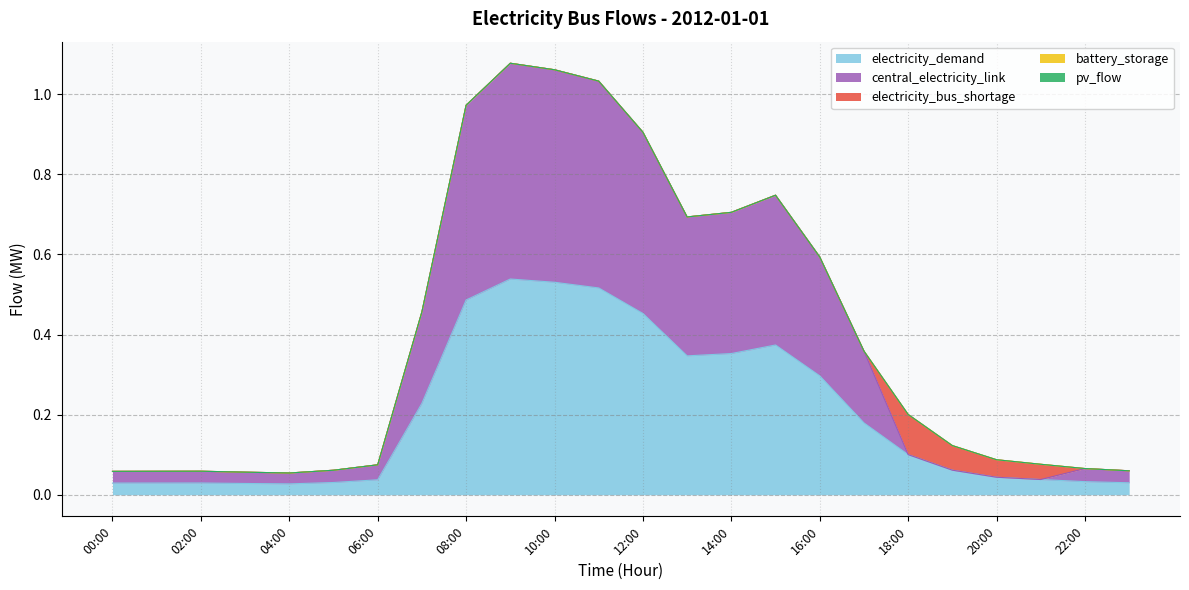

How many lines are shown in the chart?

5